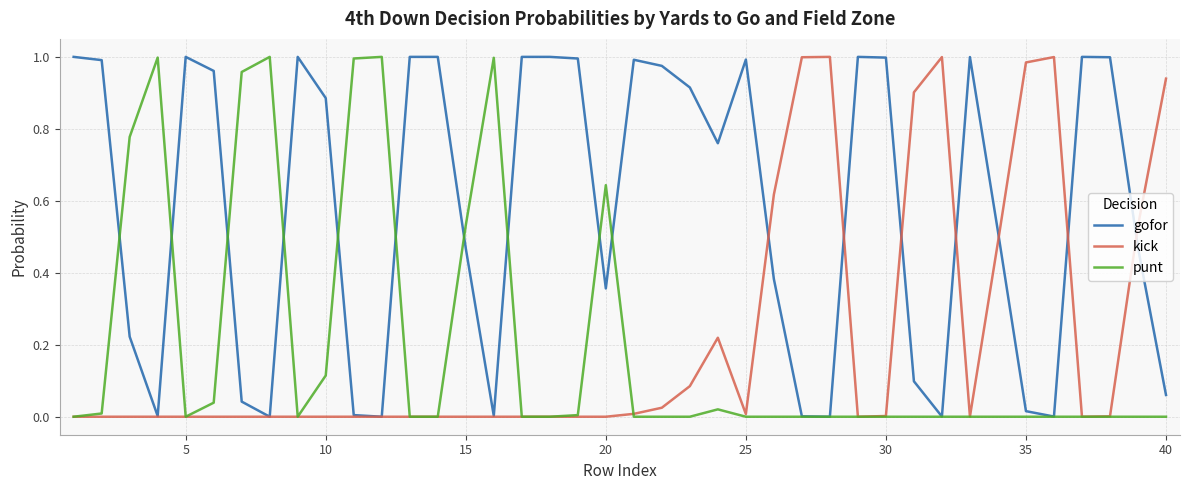

Which series has the largest total across all categories?

gofor